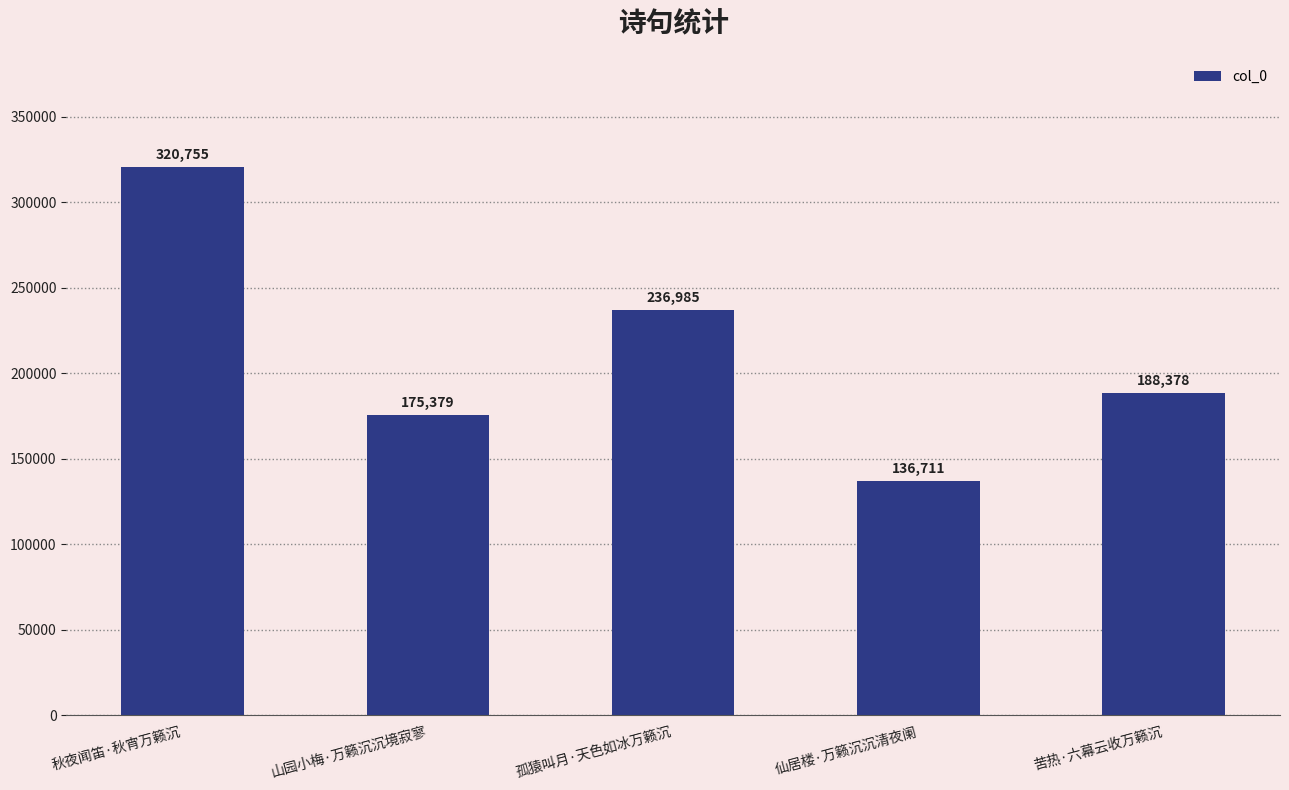

The value at 孤猿叫月·天色如冰万籁沉 is 402995. True or false?

False